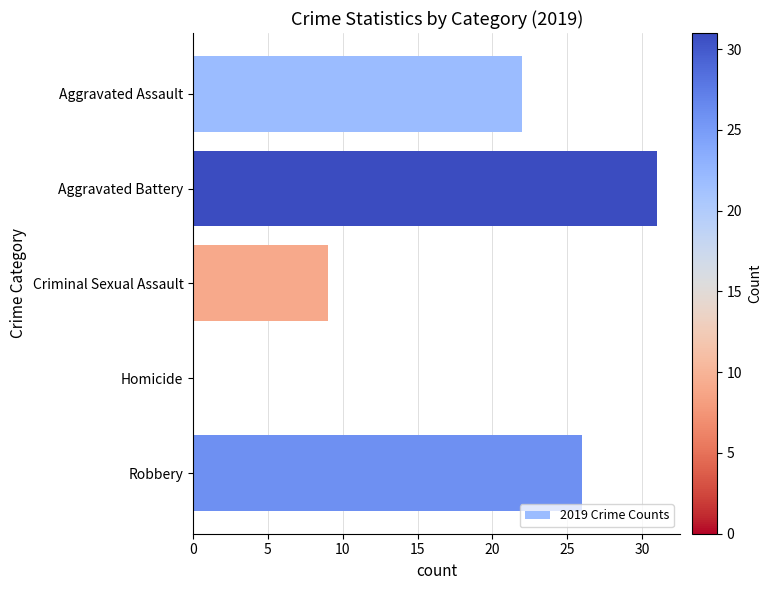

The chart shows a value of 31 at Aggravated Battery. True or false?

True